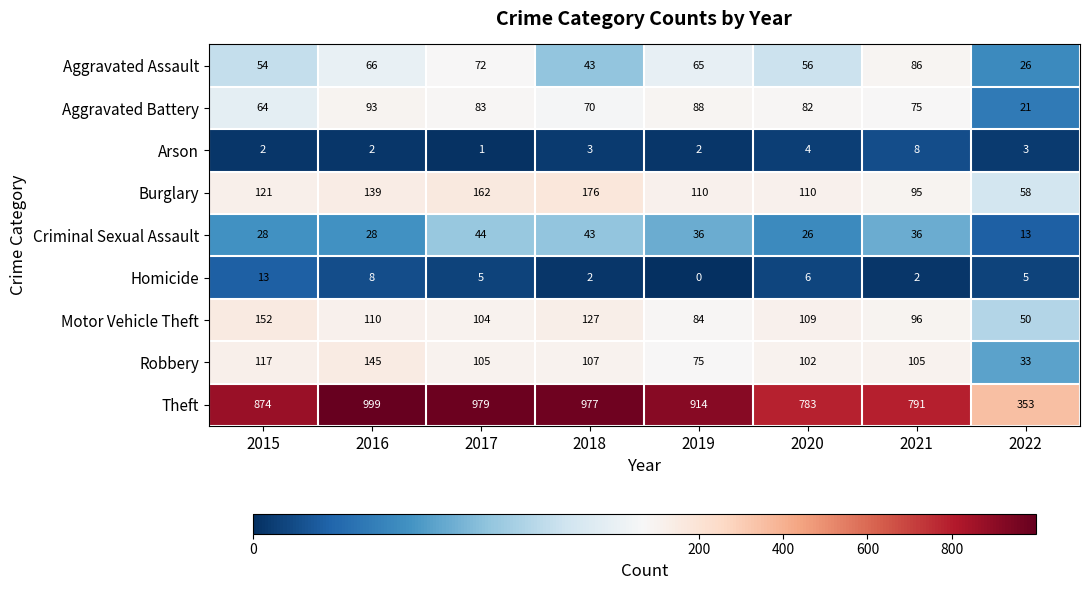

What is the difference between the maximum and minimum values in the Aggravated Assault series?

60